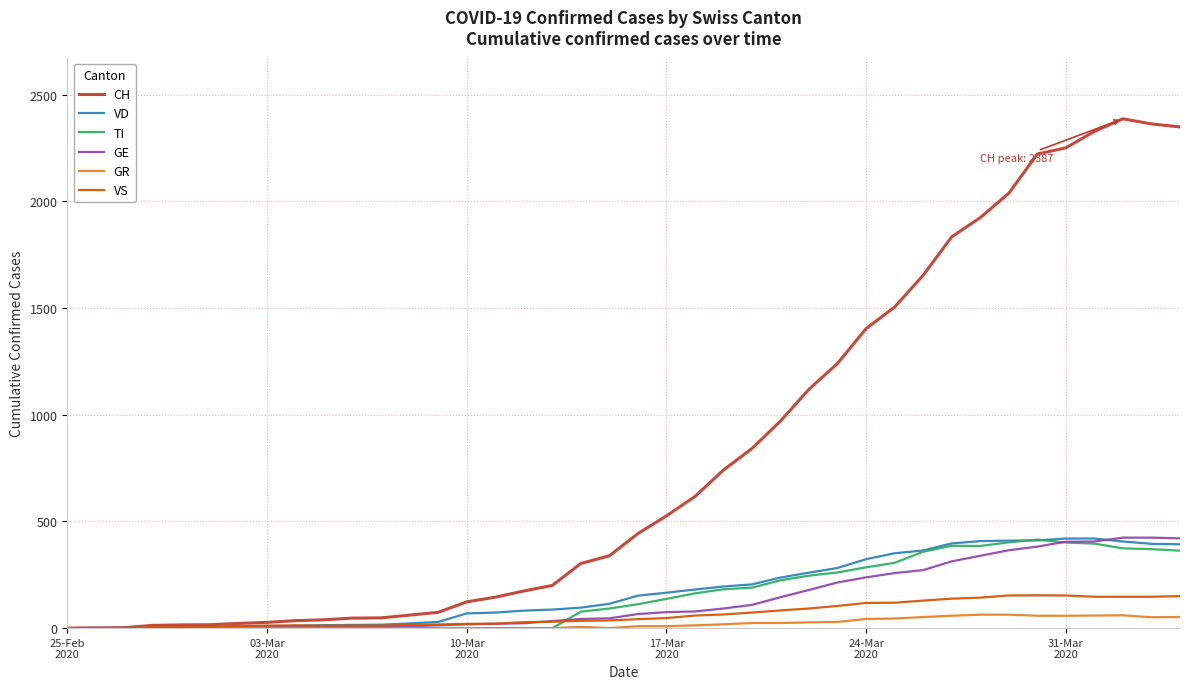

Which series has the largest range (max minus min)?

CH